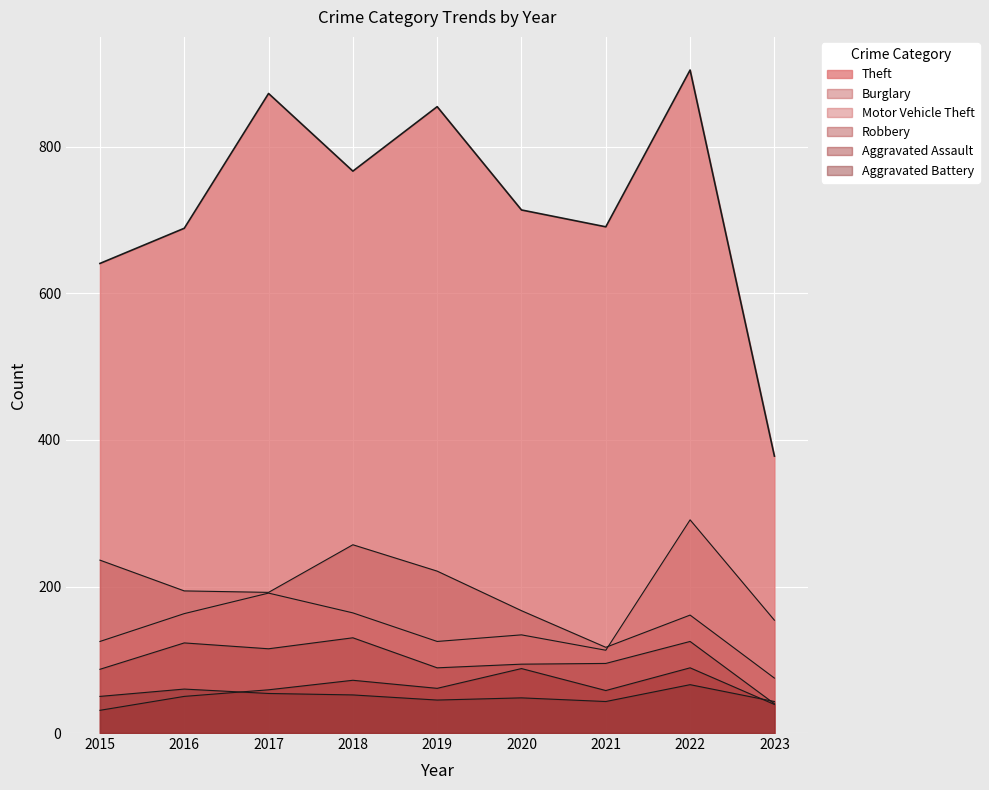

Read the Aggravated Battery value at 2016, to the nearest 5.

60